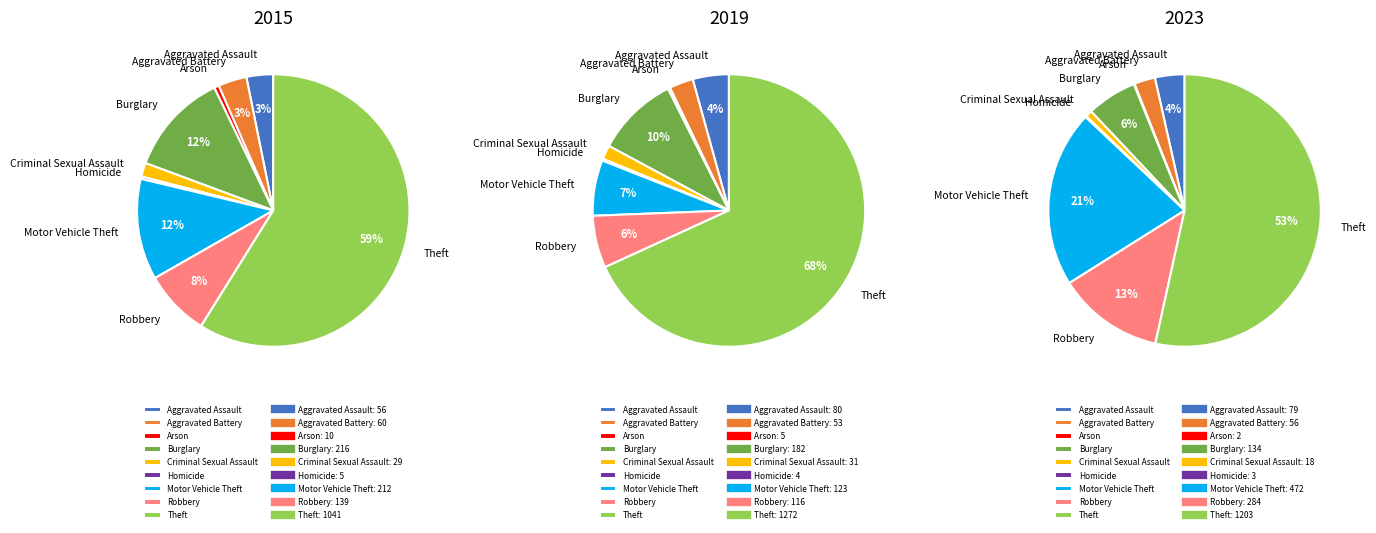

Rank the categories by 2019 value from highest to lowest.

Theft, Burglary, Motor Vehicle Theft, Robbery, Aggravated Assault, Aggravated Battery, Criminal Sexual Assault, Arson, Homicide